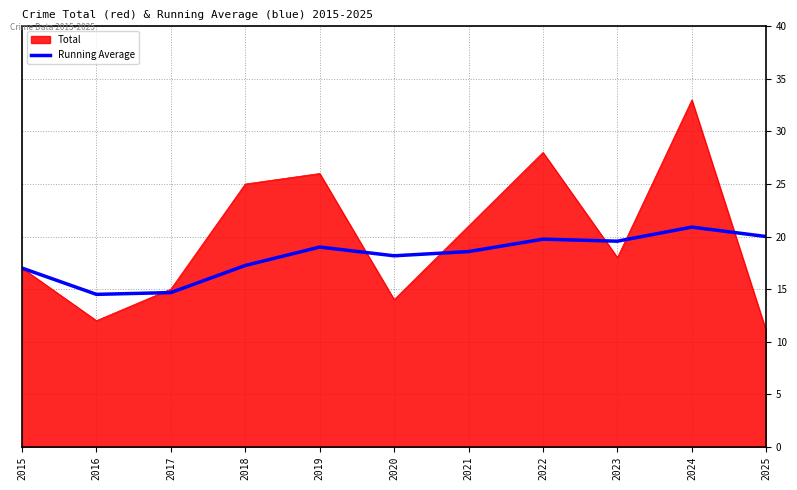

At 2019, list the series in order from smallest to largest.

Running Average, Total